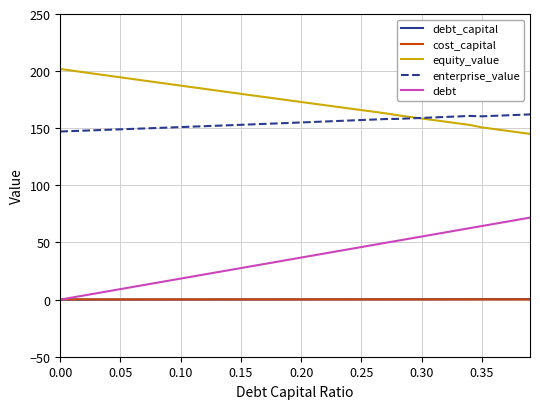

Which series has the largest total across all categories?

equity_value